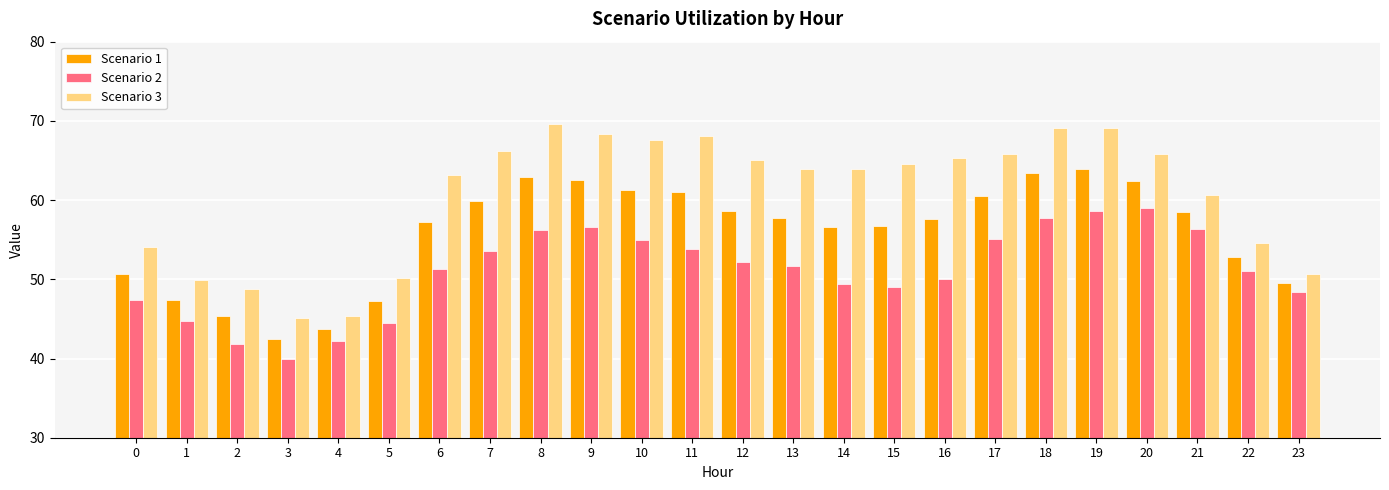

What is the sum of all Scenario 3 values?

1454.8